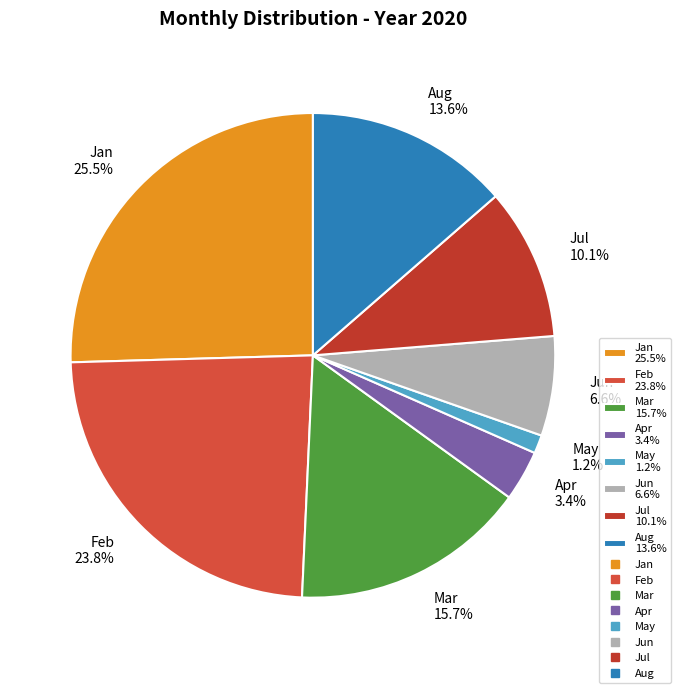

Is it true that Jun is 16% of the pie?

False